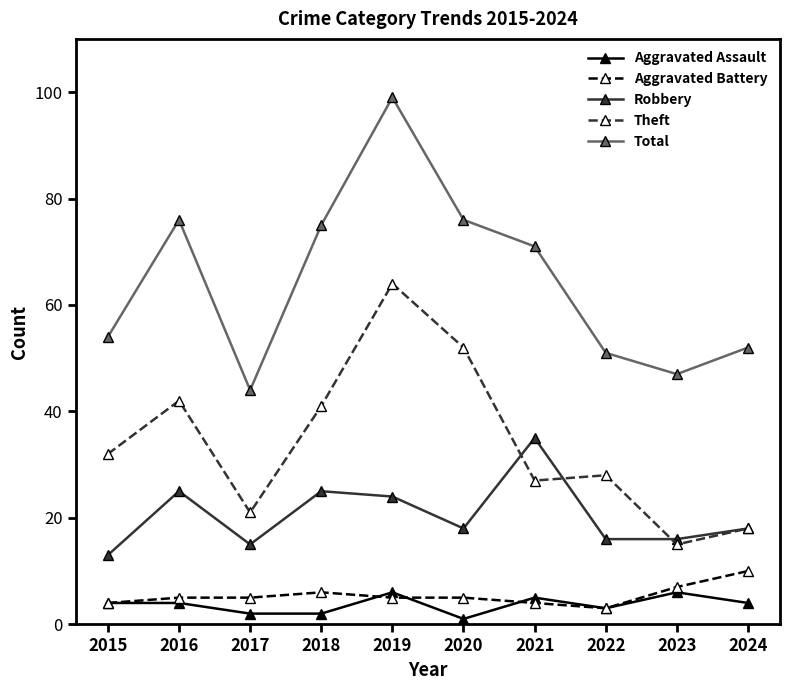

What is the difference between the Aggravated Battery values at 2019 and 2018?

1